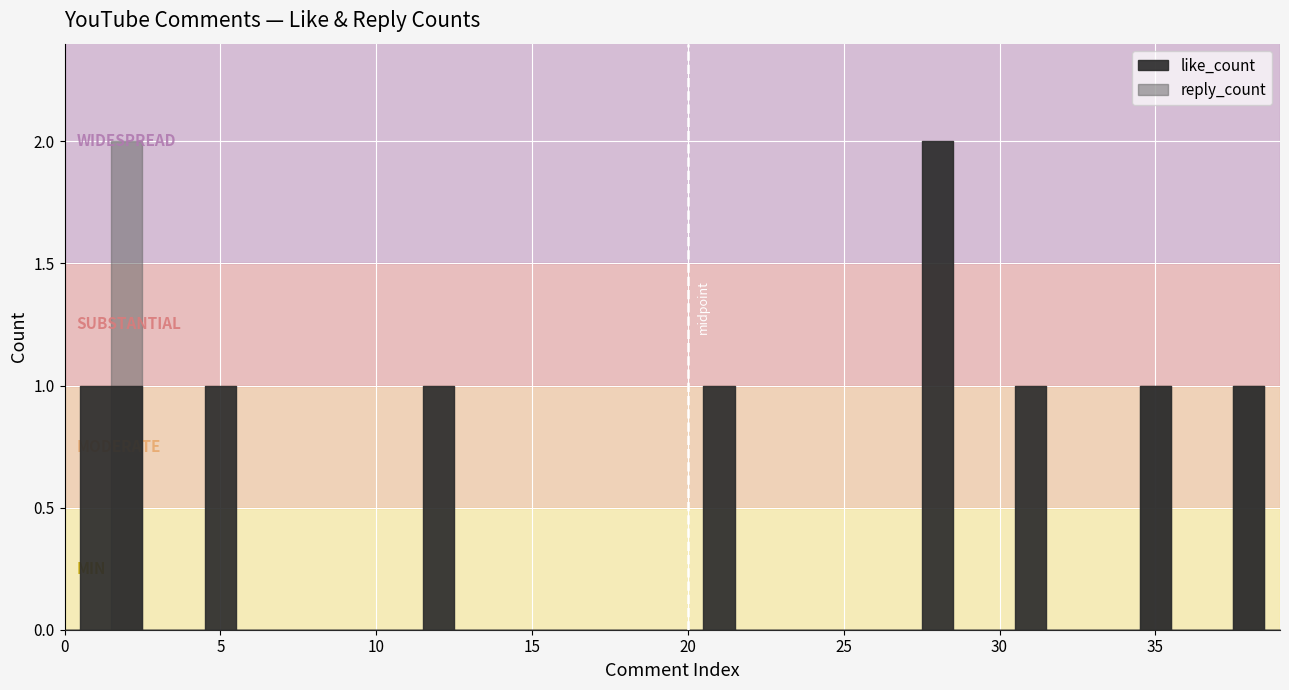

The reply_count series shows -1 at 7. True or false?

False